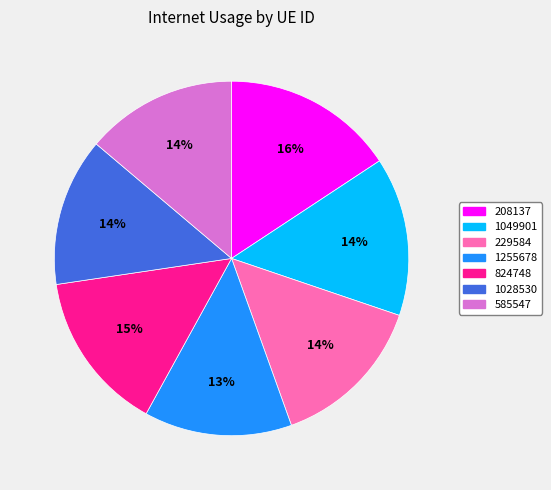

What is the largest slice in the pie chart?

208137